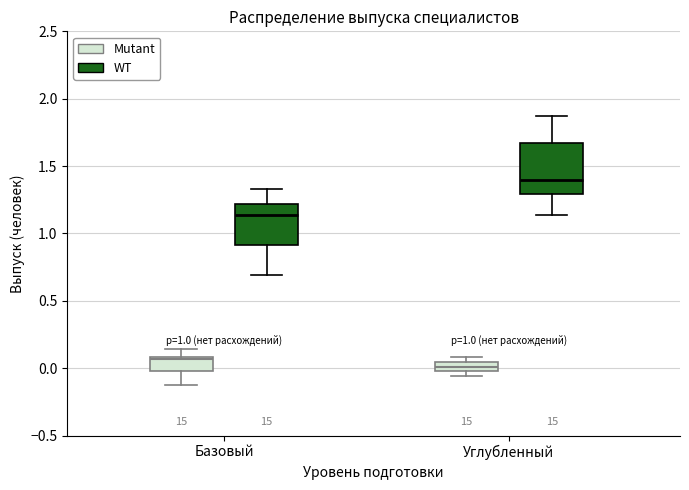

Which box is the tallest, from its lower edge to its upper edge?

Углубленный (WT)